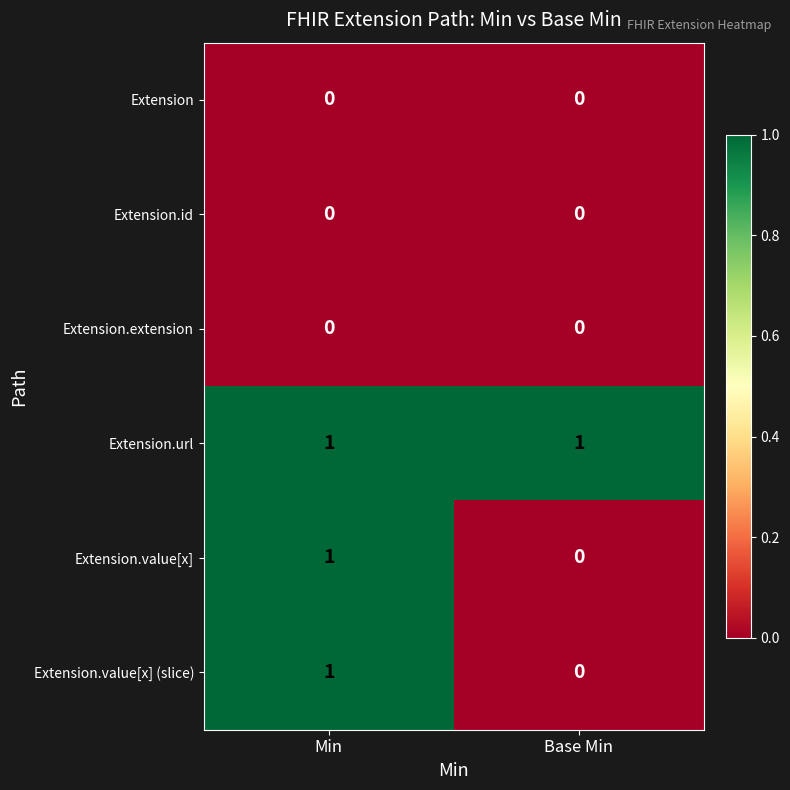

At which category is the sum across all series the highest?

Min